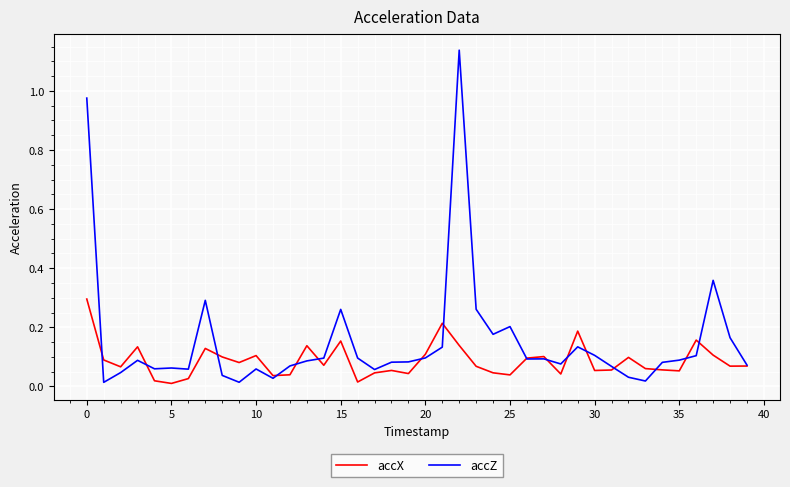

Which series has the largest total across all categories?

accZ